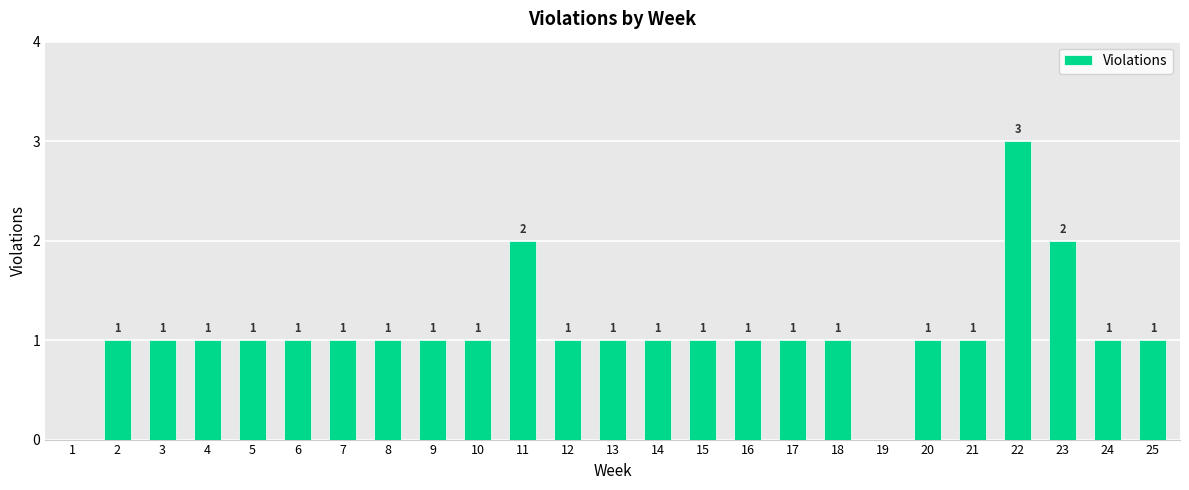

The chart shows a value of 3 at 11. True or false?

False